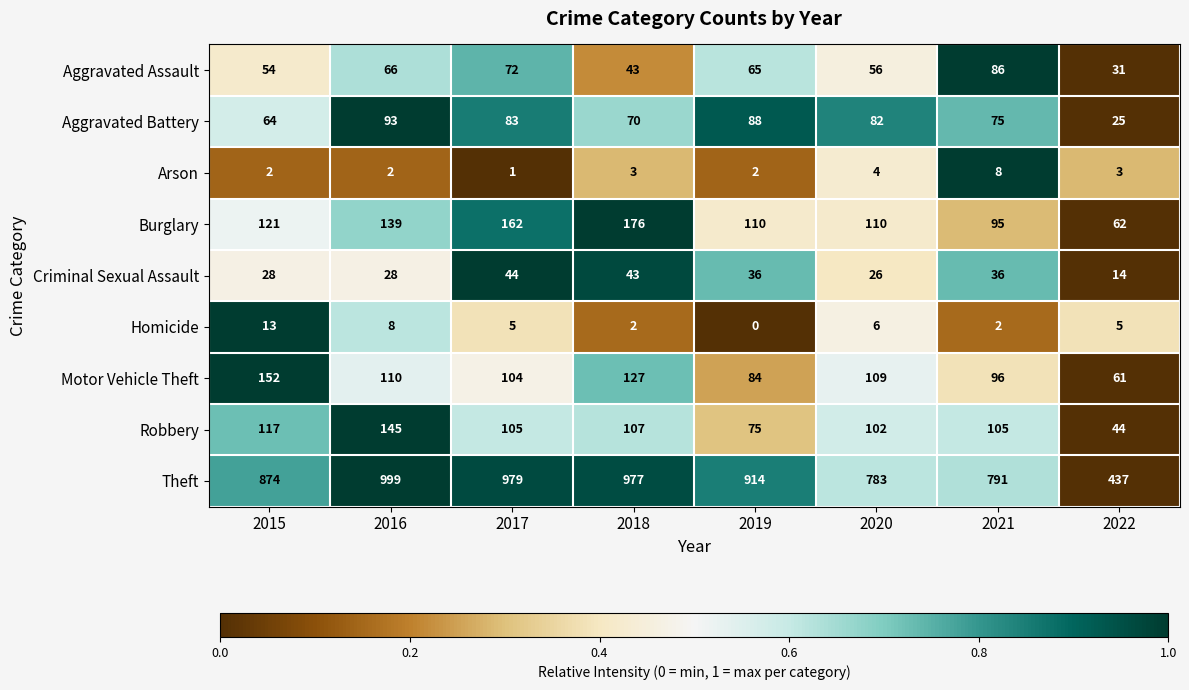

Which category has the highest value in the Homicide series?

2015